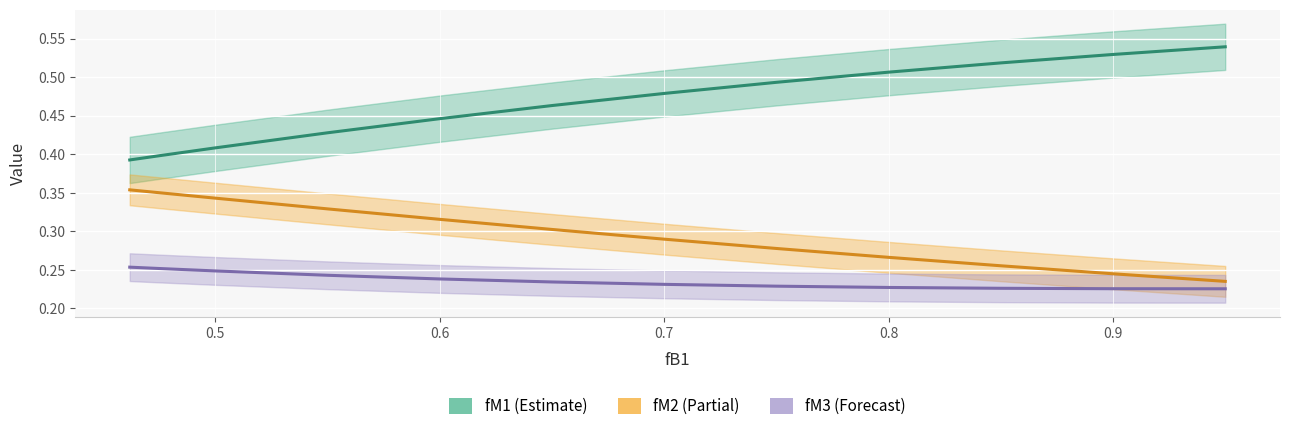

How many fM1 values are between 0 and 1?

12